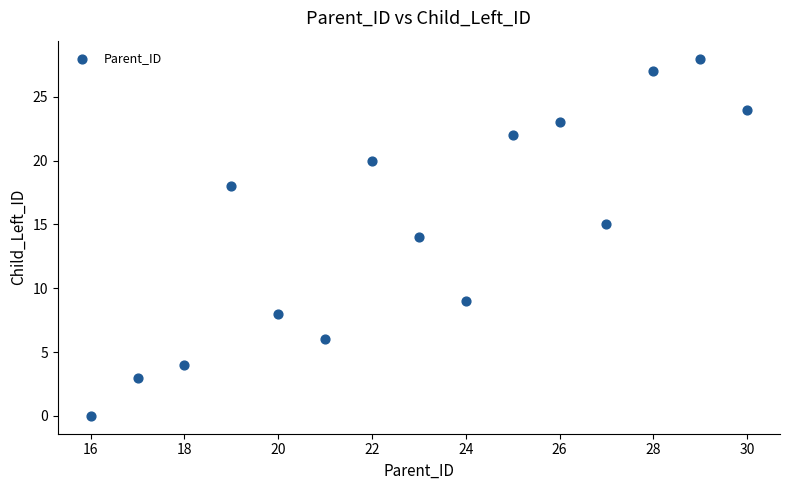

What is the range of Y values (max minus min)?

28